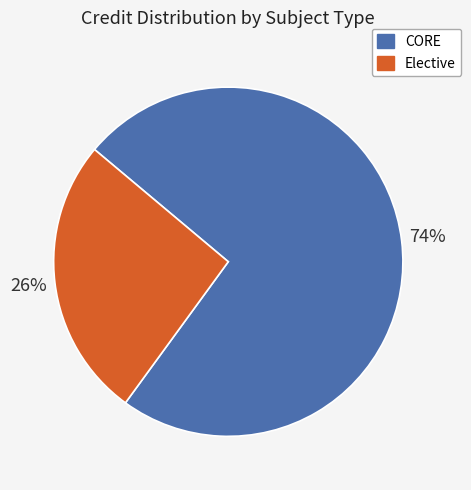

Is there a majority slice in this chart?

Yes